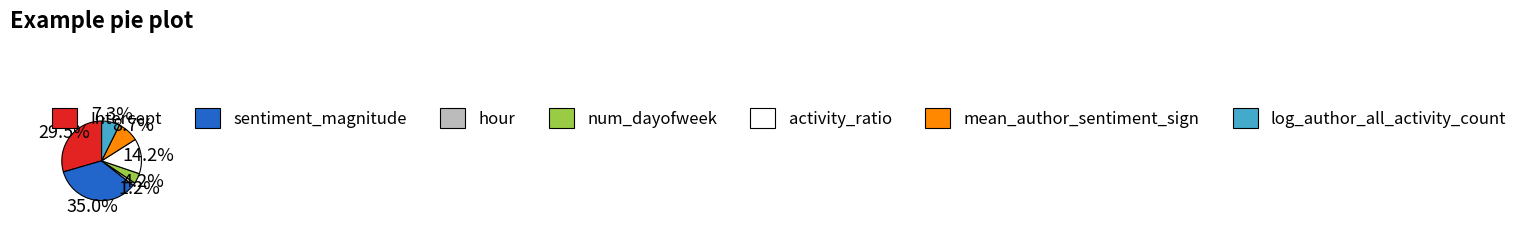

Rank the categories by value from lowest to highest.

hour, num_dayofweek, log_author_all_activity_count, mean_author_sentiment_sign, activity_ratio, Intercept, sentiment_magnitude